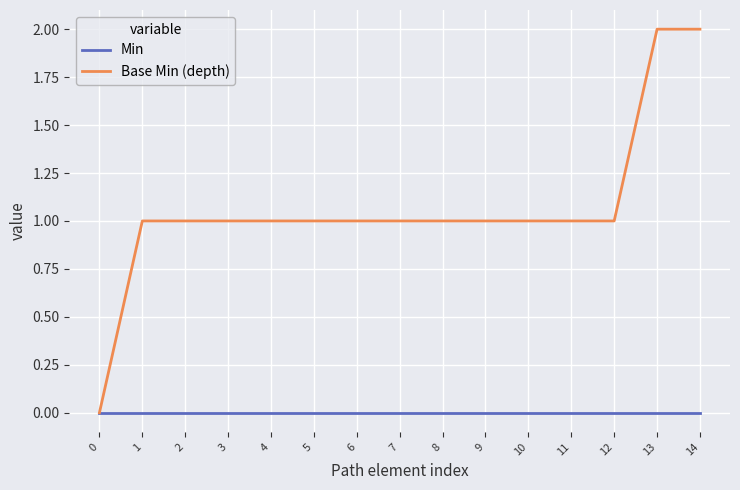

How many series are shown in this chart?

2